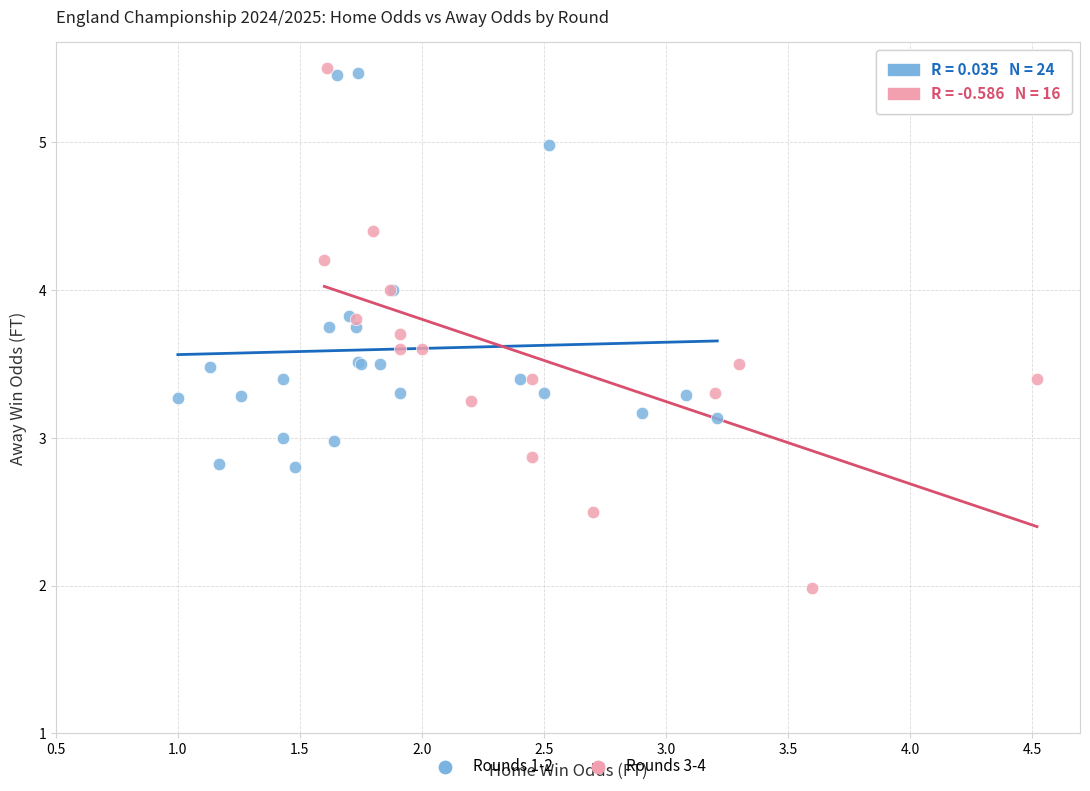

Which series contains the lowest Y value?

Rounds 3-4